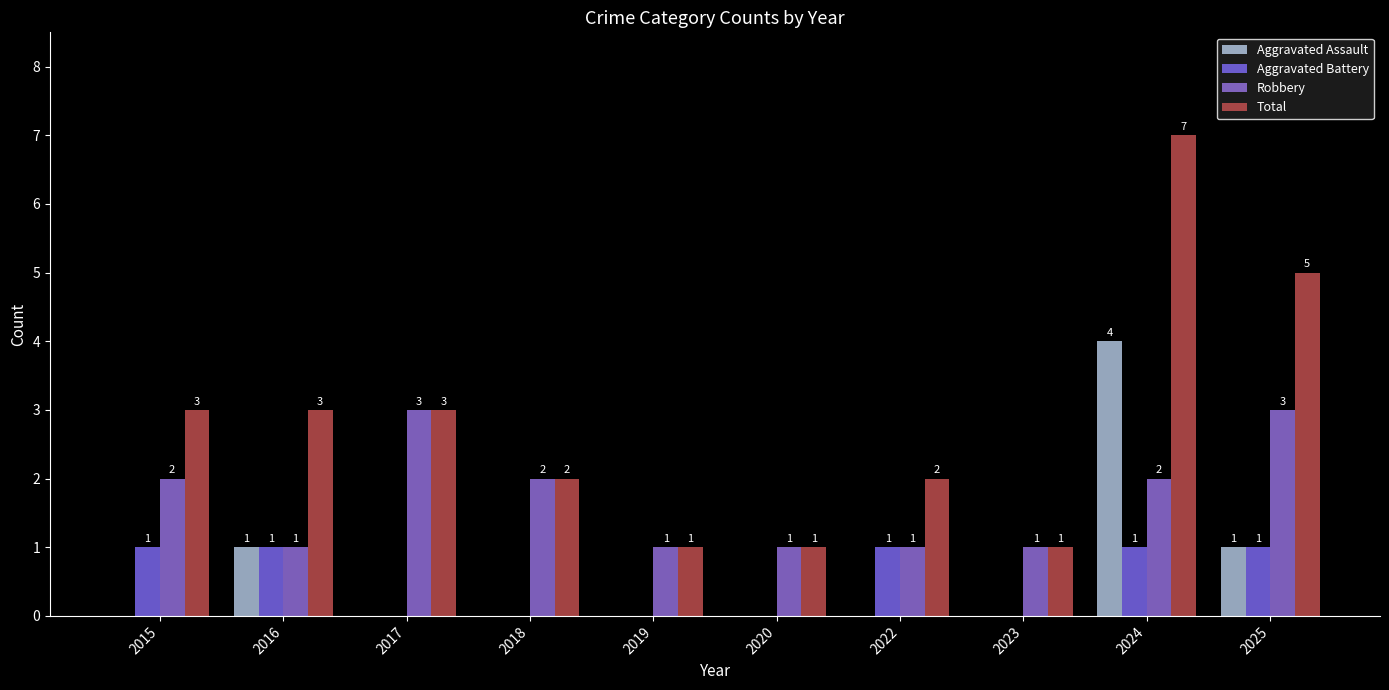

Count the number of data series in this chart.

4